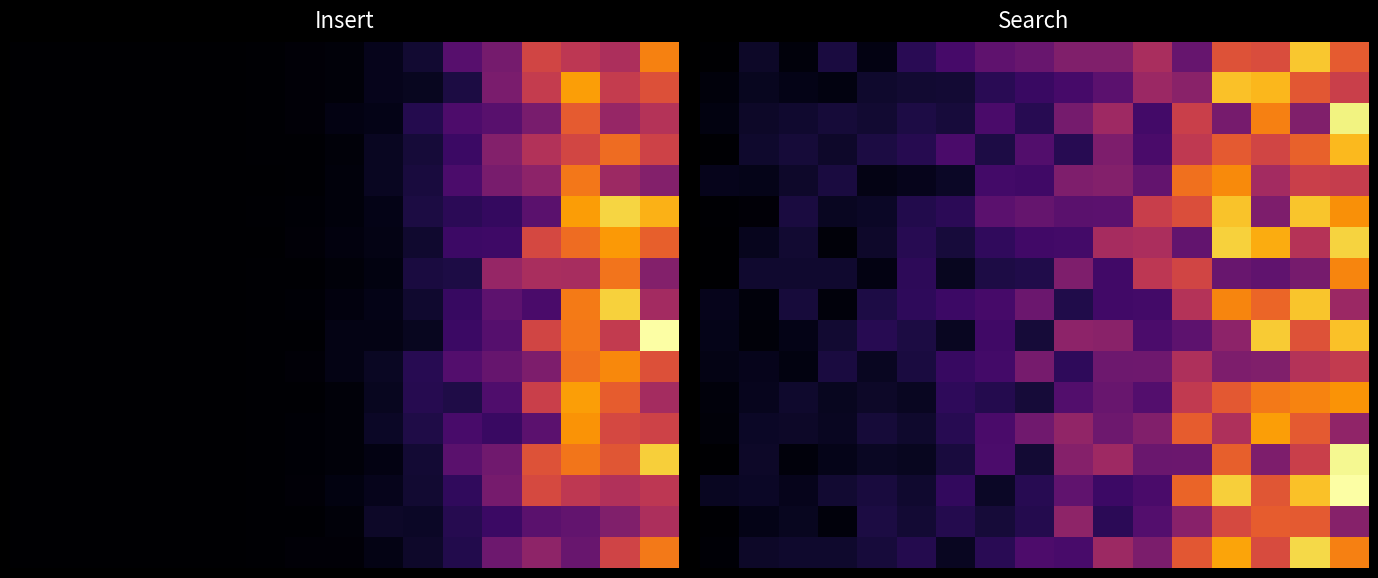

What is the total value across all series at 16?

12.3